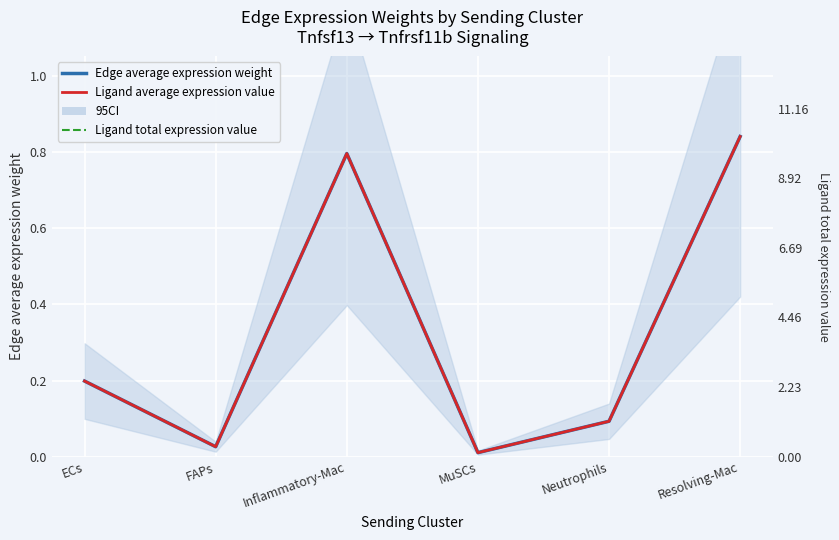

Rank the categories by Ligand average expression value value from lowest to highest.

MuSCs, FAPs, Neutrophils, ECs, Inflammatory-Mac, Resolving-Mac